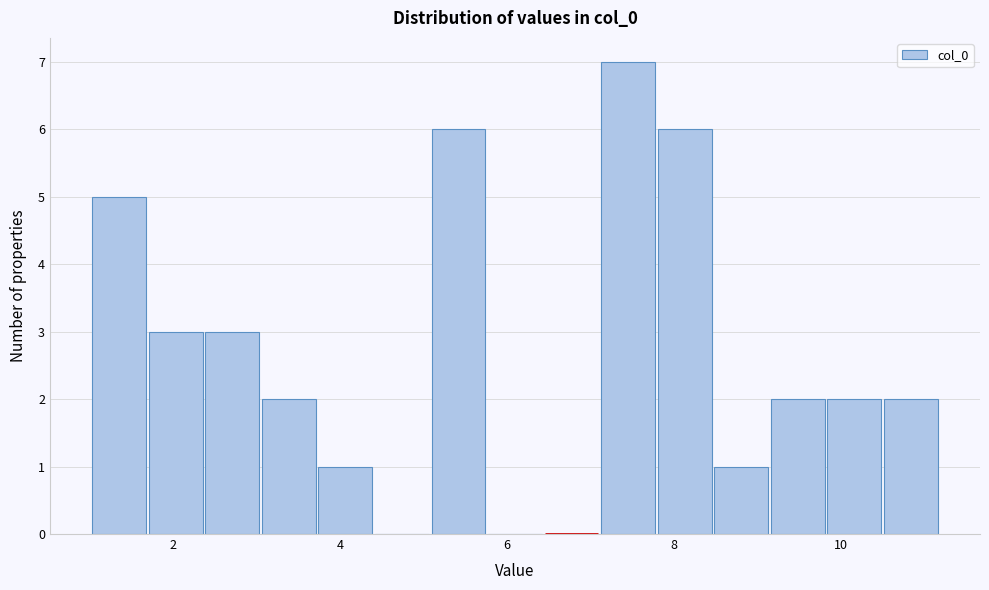

Around what value on the x-axis is the tallest bar? Give the approximate position of its centre, as read against the axis.

7.4